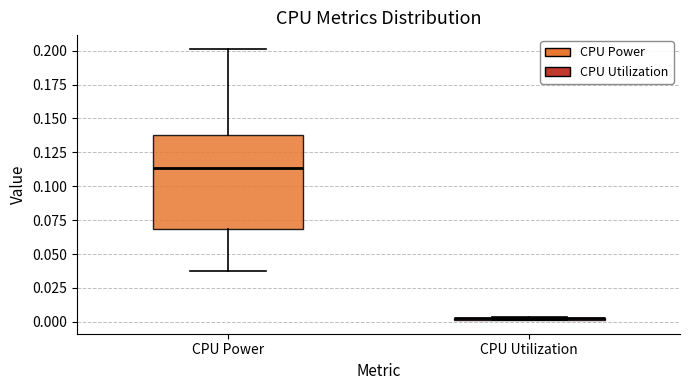

Reading left to right, transcribe this box plot: for each box, give where its median line is, the range the box spans, and where its two whiskers end, as read against the y-axis. The values are not printed on the chart, so give them approximately, as read against the axis.

CPU Power: median 0.115, box 0.070 to 0.140, whiskers 0.040 to 0.200
CPU Utilization: box collapsed to a line at 0.005, whiskers 0.000 to 0.005